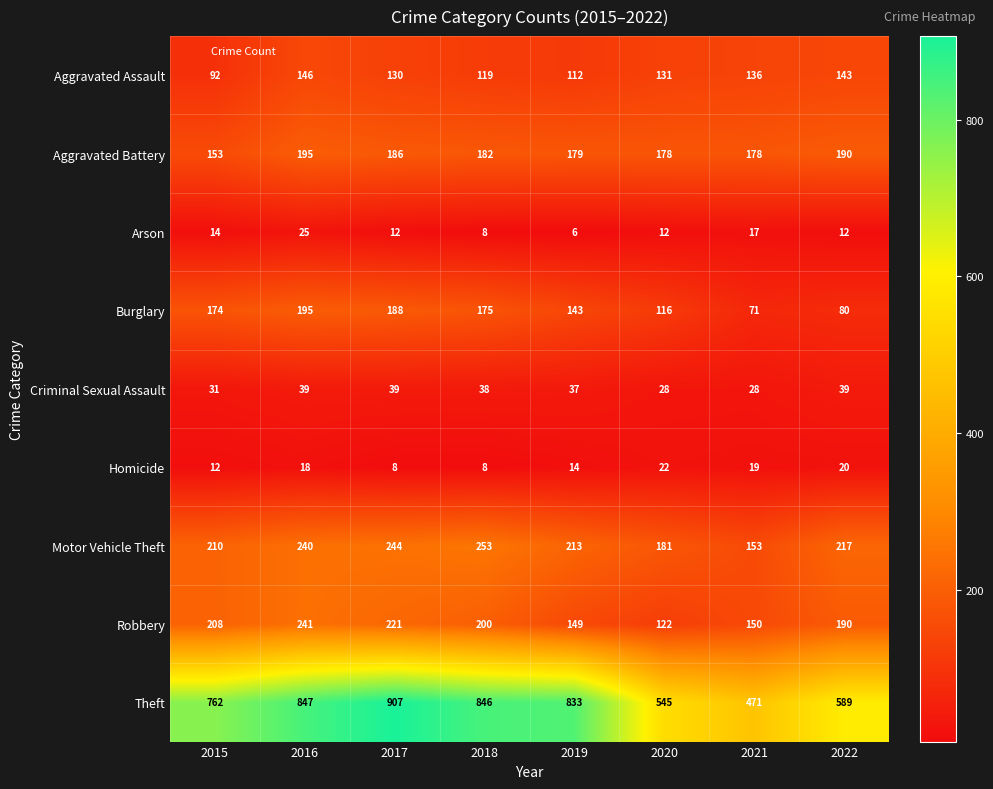

What is the spread (max minus min) of values at 2016?

829